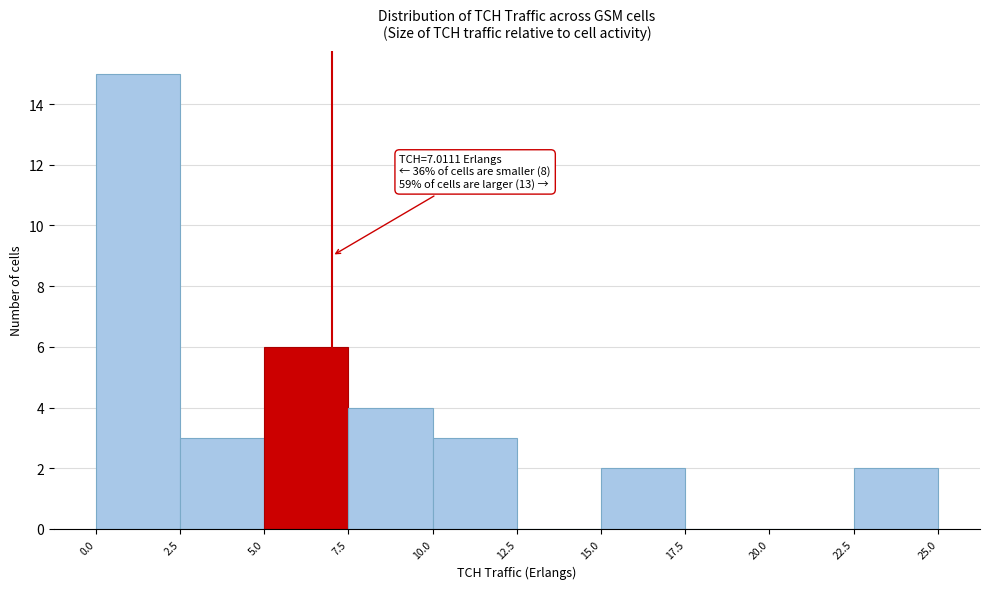

Over which range of the x-axis is the bar tallest?

0.0 to 2.5